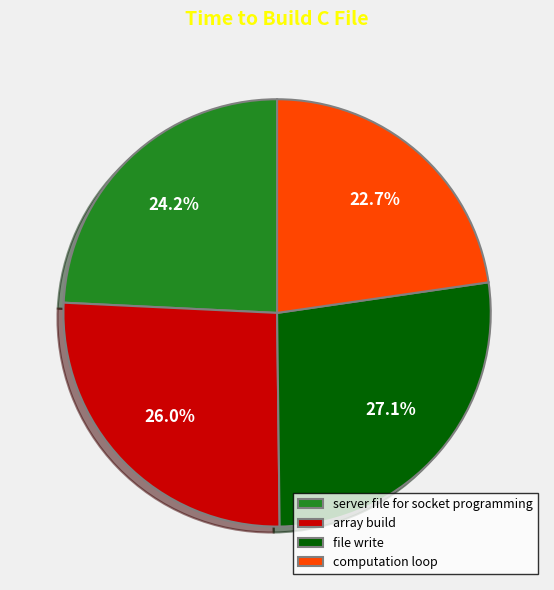

Does server file for socket programming account for over 50% of the chart?

No